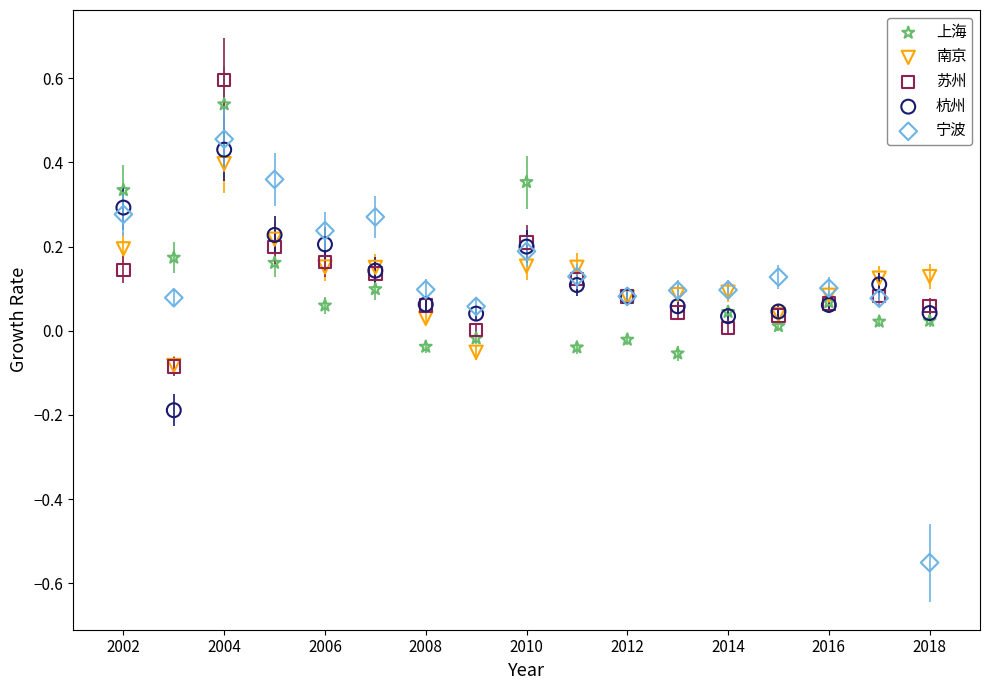

Which series reaches the maximum Y coordinate?

苏州